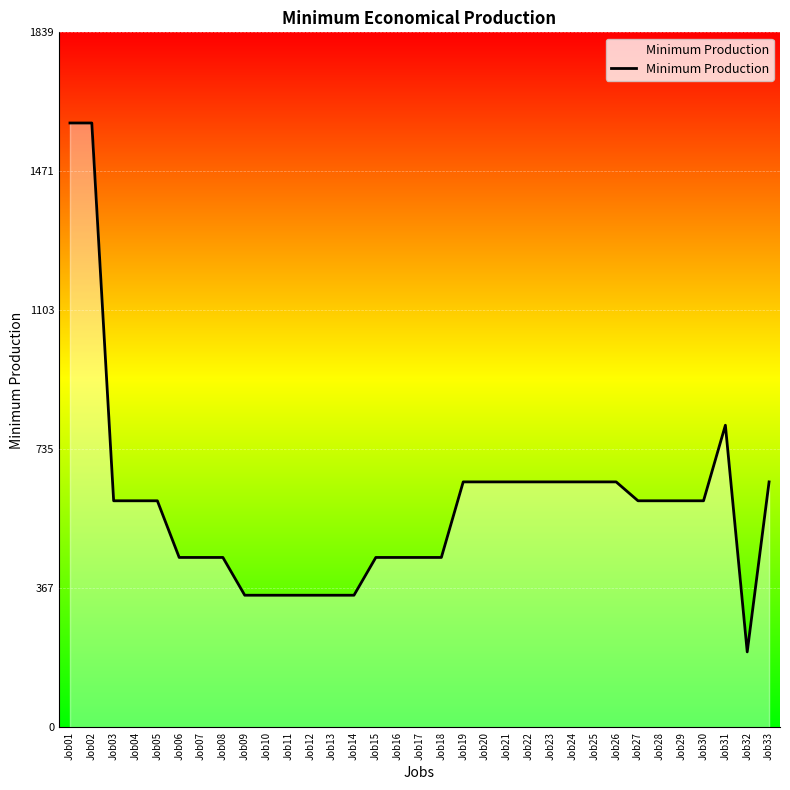

What is the maximum value shown in the chart?

1600